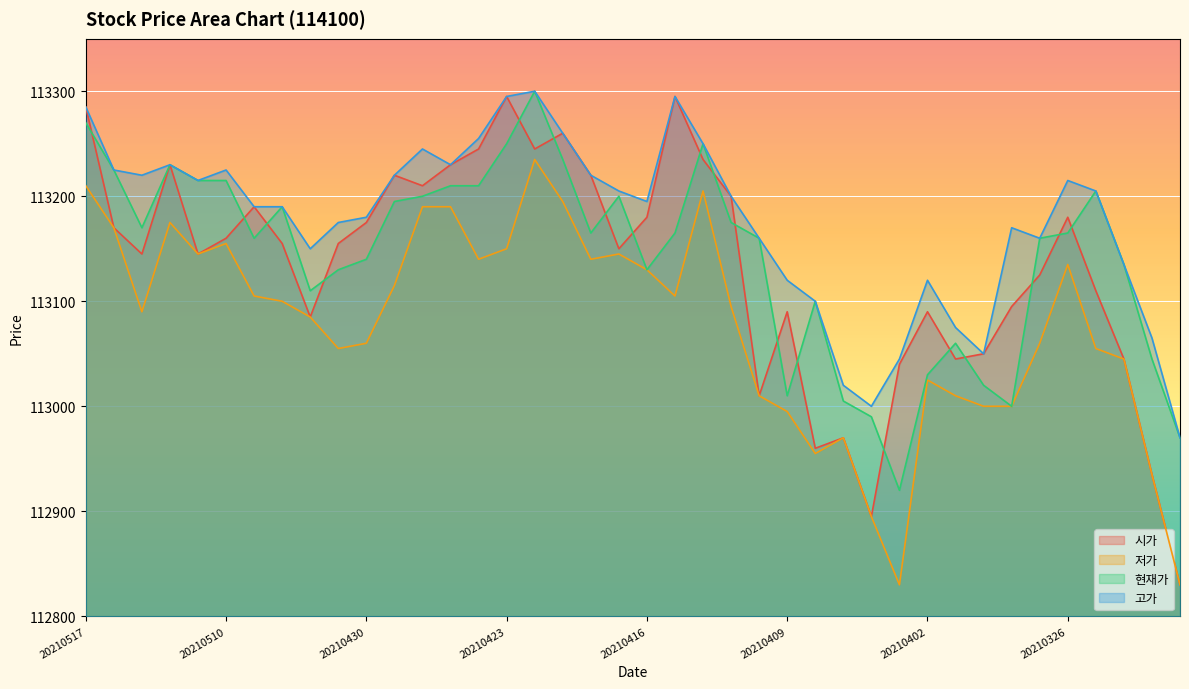

At which label is 시가 closest to 113062?

20210331